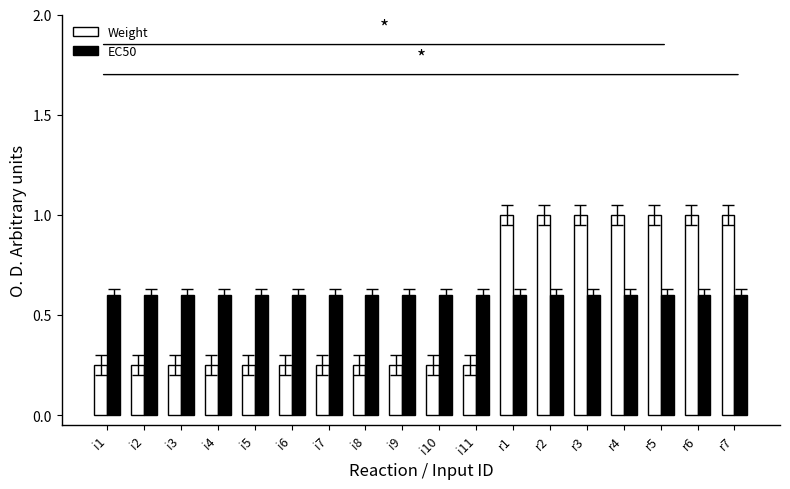

At how many categories does at least one series exceed 0?

18